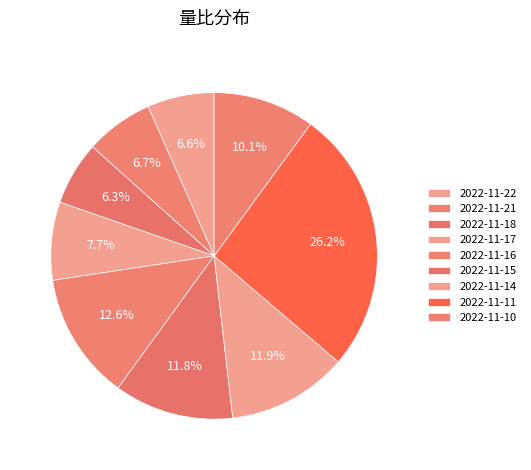

Does 2022-11-15 represent more than half of the total?

No